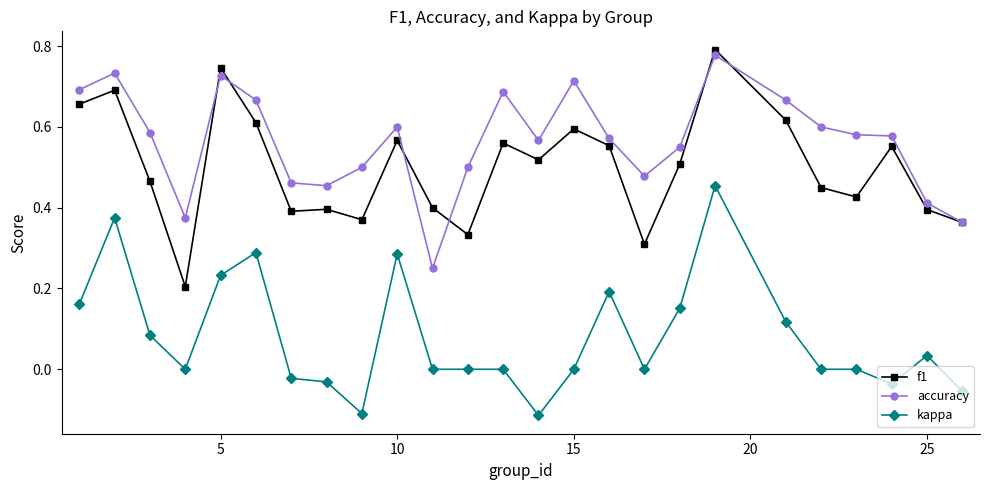

True or false: kappa and f1 cross at least once.

False